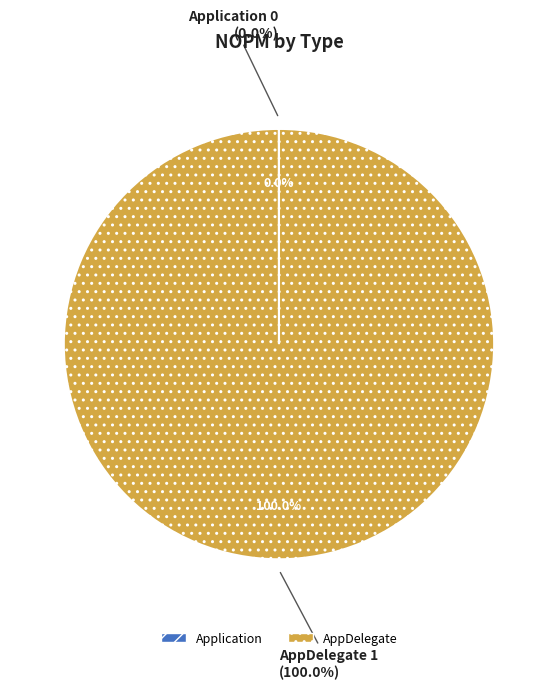

What percentage do Application and AppDelegate together represent?

100.0%